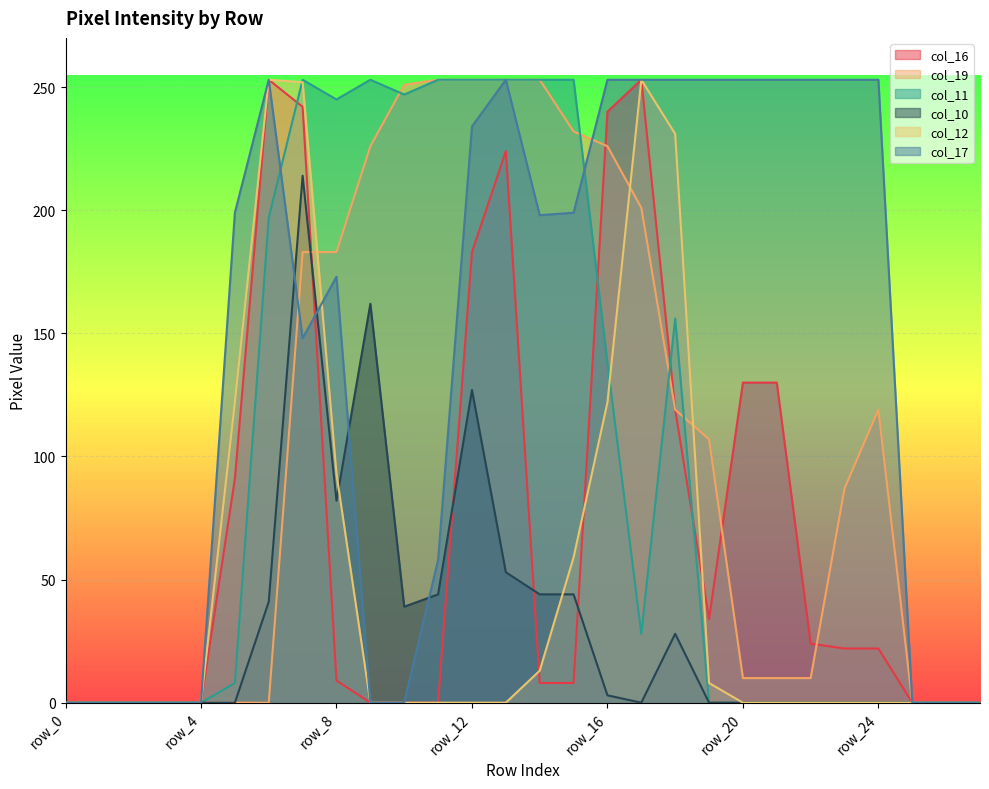

How many positive values does the col_12 series have?

10